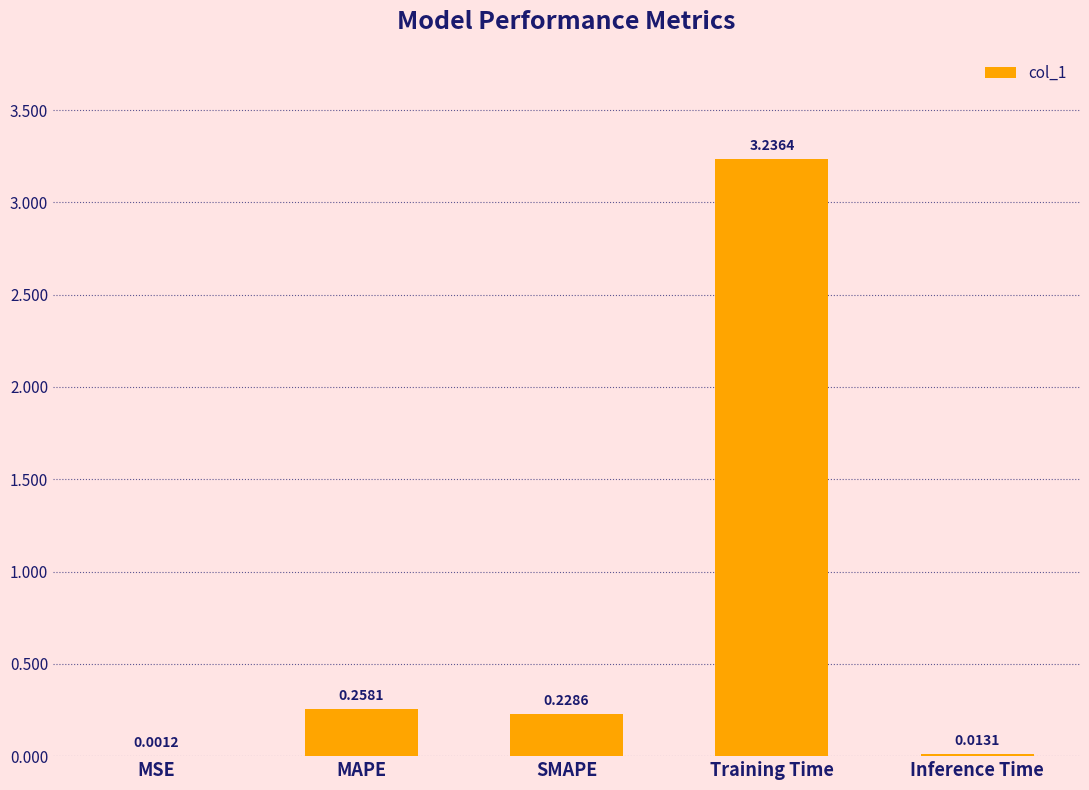

Between Training Time and MAPE, which is larger?

Training Time